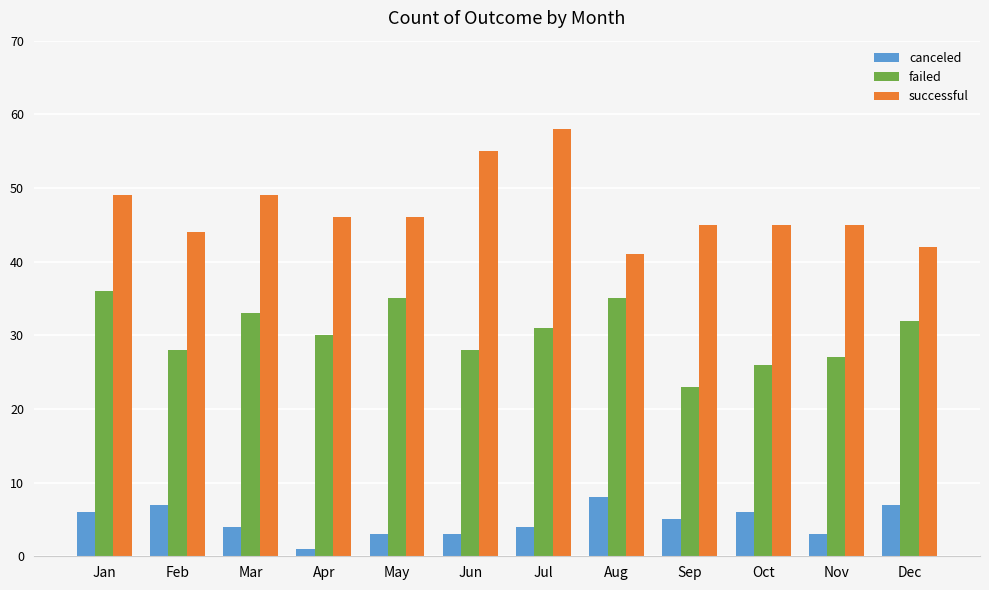

What is the difference between the failed values at Oct and Sep?

3